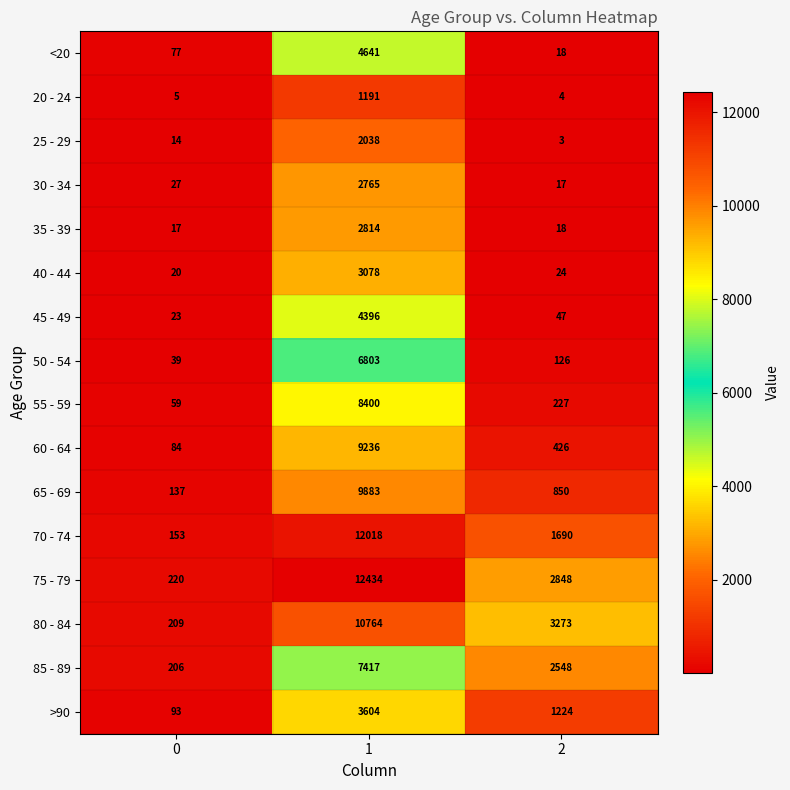

Which series changed the most between 1 and 2?

70 - 74